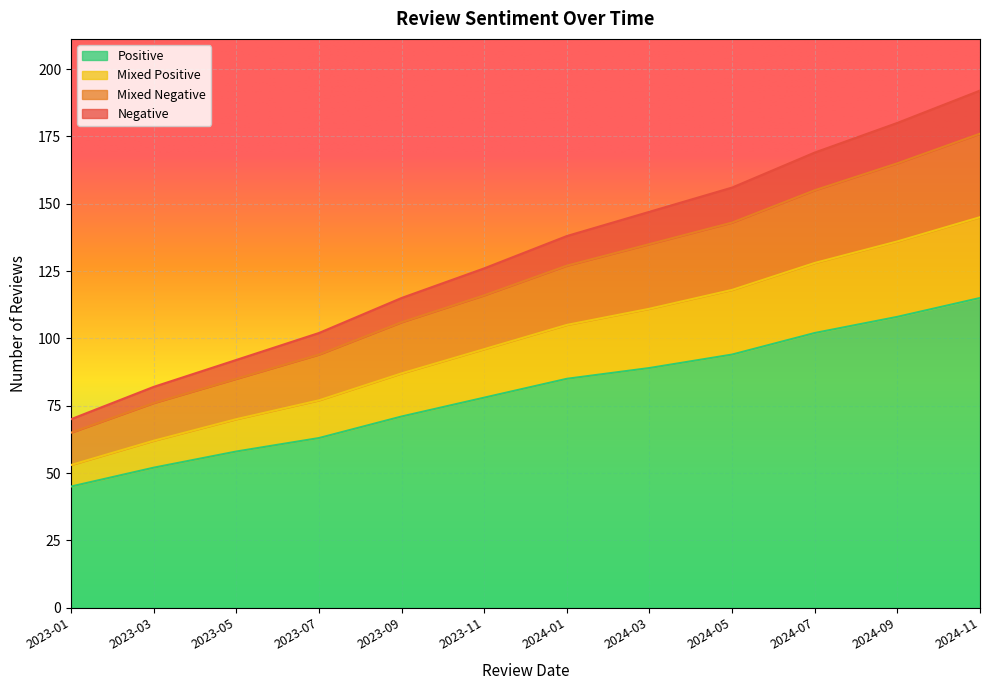

The value of Positive at 2023-01 is 45. True or false?

True